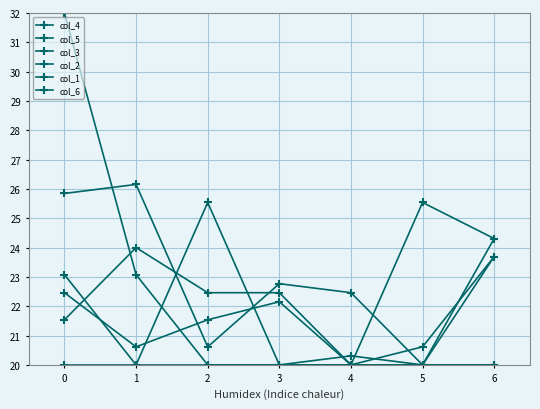

How many data points in col_4 are above 21?

4